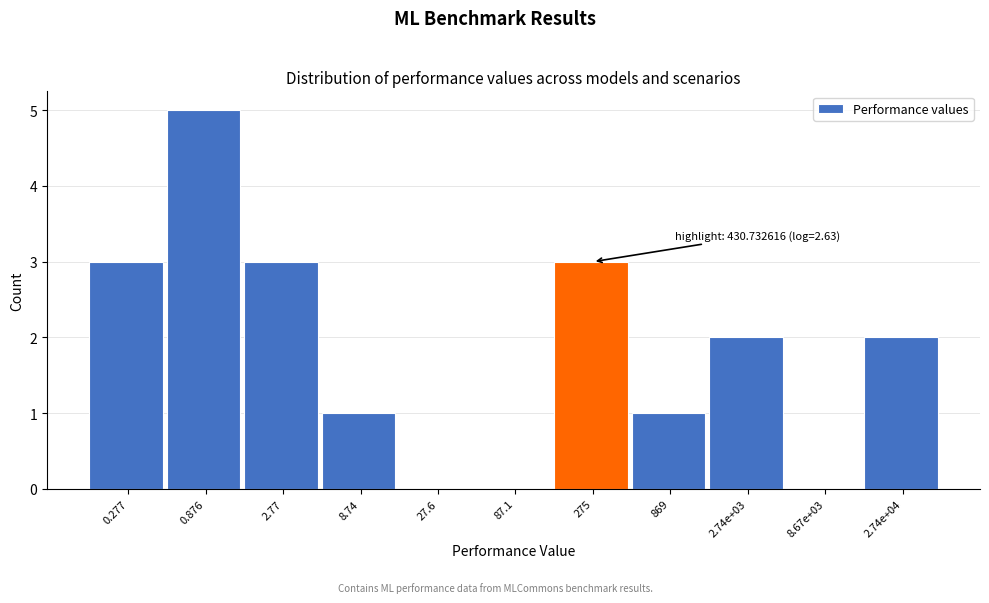

Reading left to right, transcribe all the data shown in this chart.

0.277=3	0.876=5	2.77=3	8.74=1	27.6=0	87.1=0	275=3	869=1	2.74e+03=2	8.67e+03=0	2.74e+04=2